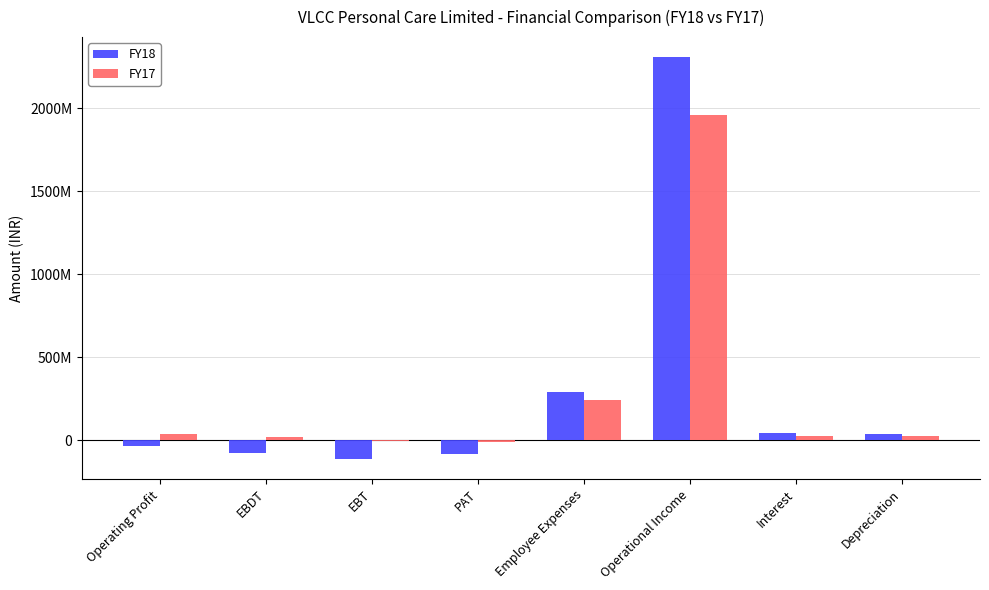

What is the value of the FY18 bar at the 5th from the left?

289600000